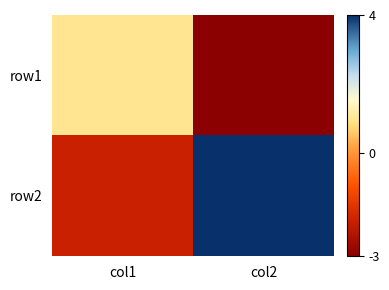

What is the total value across all series at col2?

1